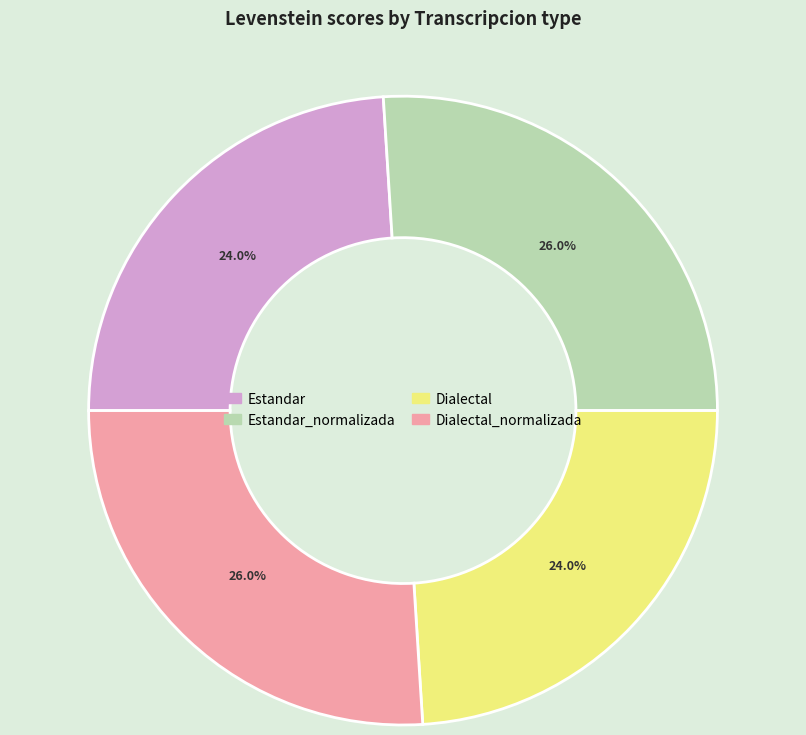

What is the ratio of the value at Estandar_normalizada to the value at Dialectal_normalizada?

1.0